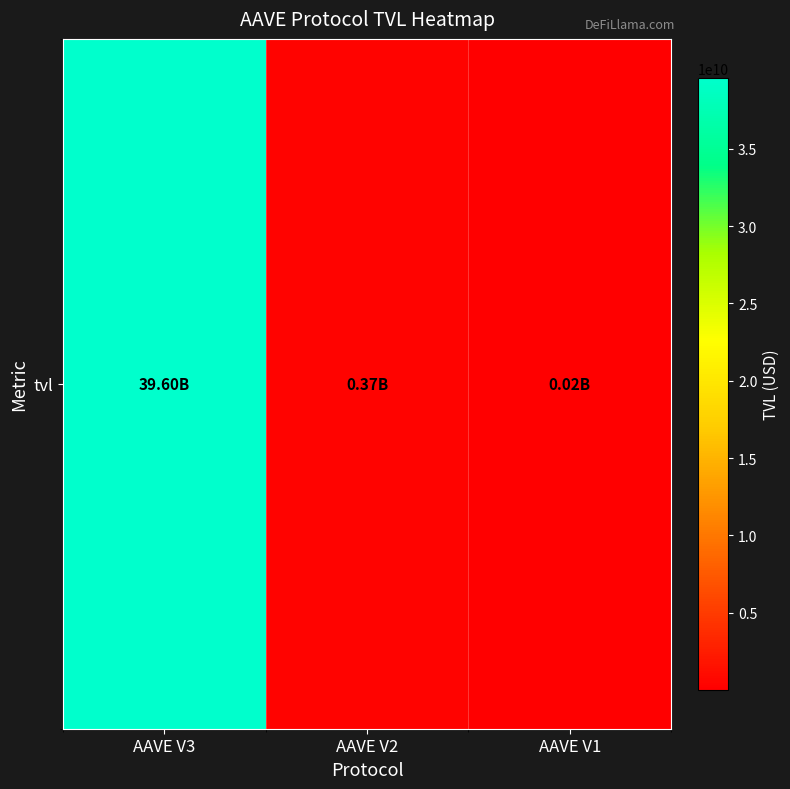

Reading right to left, extract all data points from this chart.

16800888.0	366055955.9	39596874987.8